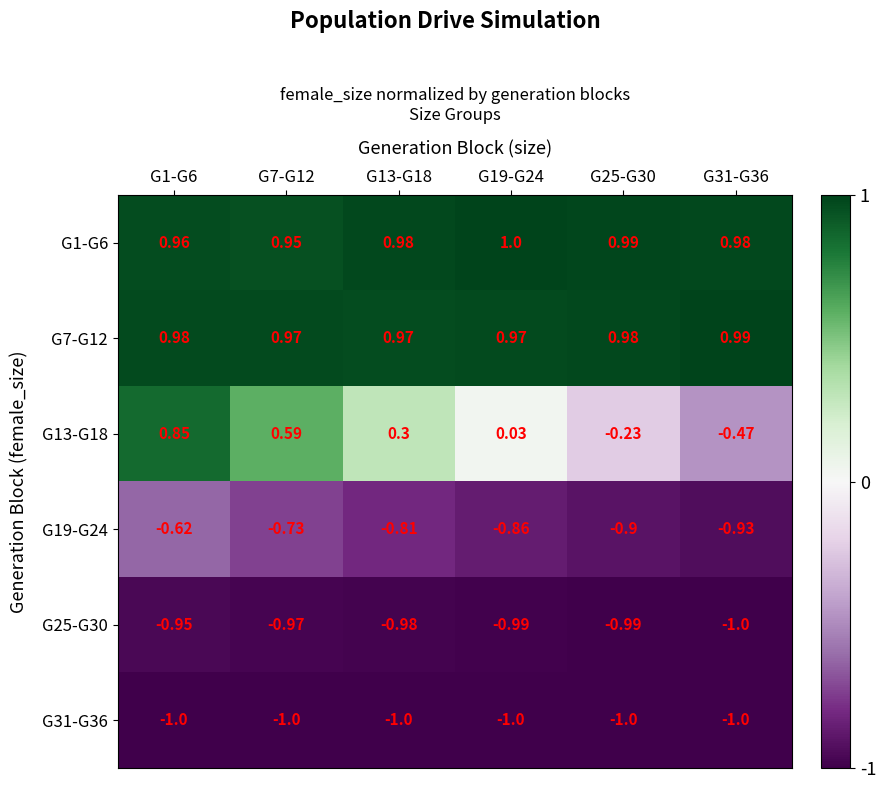

Is the value of G13-G18 at G1-G6 greater than the value of G19-G24 at G7-G12?

Yes